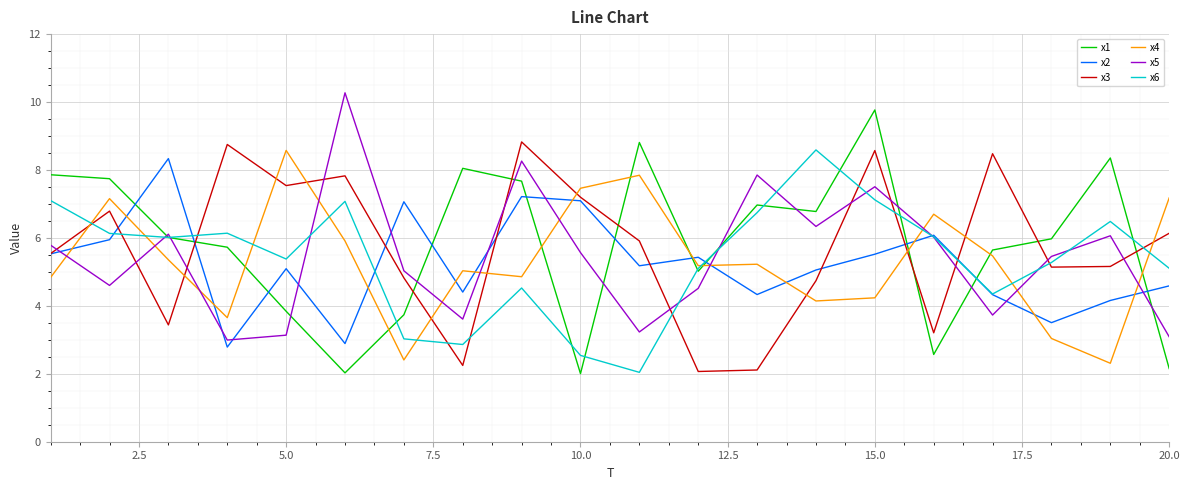

What is the maximum value for x5?

10.3